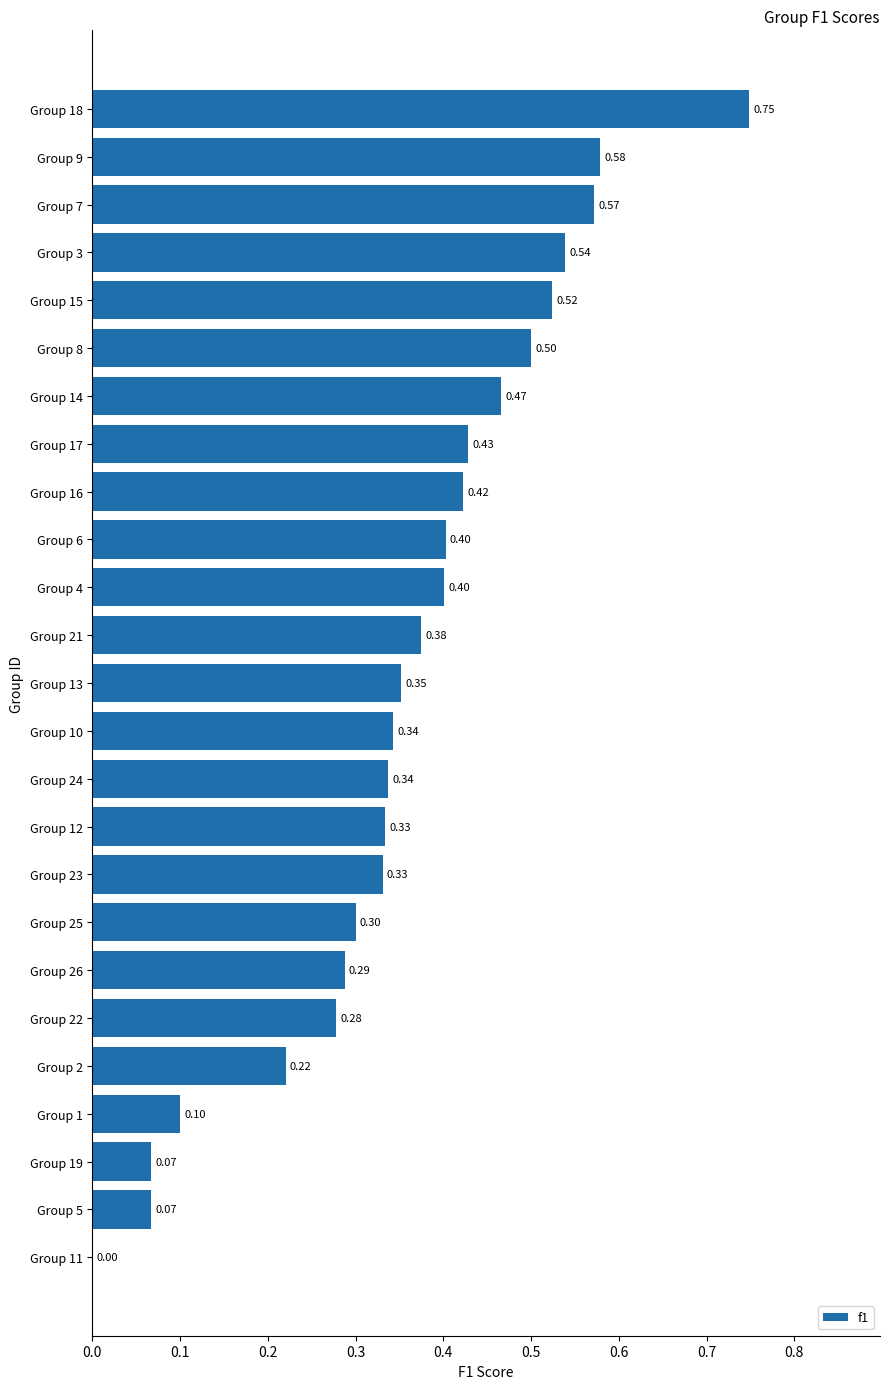

How many distinct data groups are displayed?

1